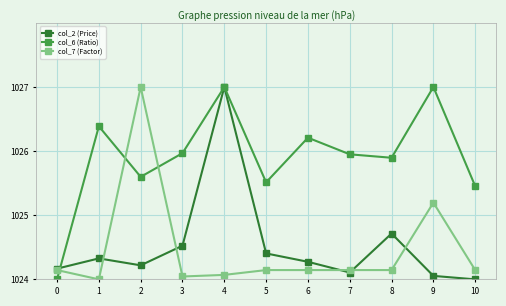

At which category does col_6 (Ratio) reach its first local peak?

1